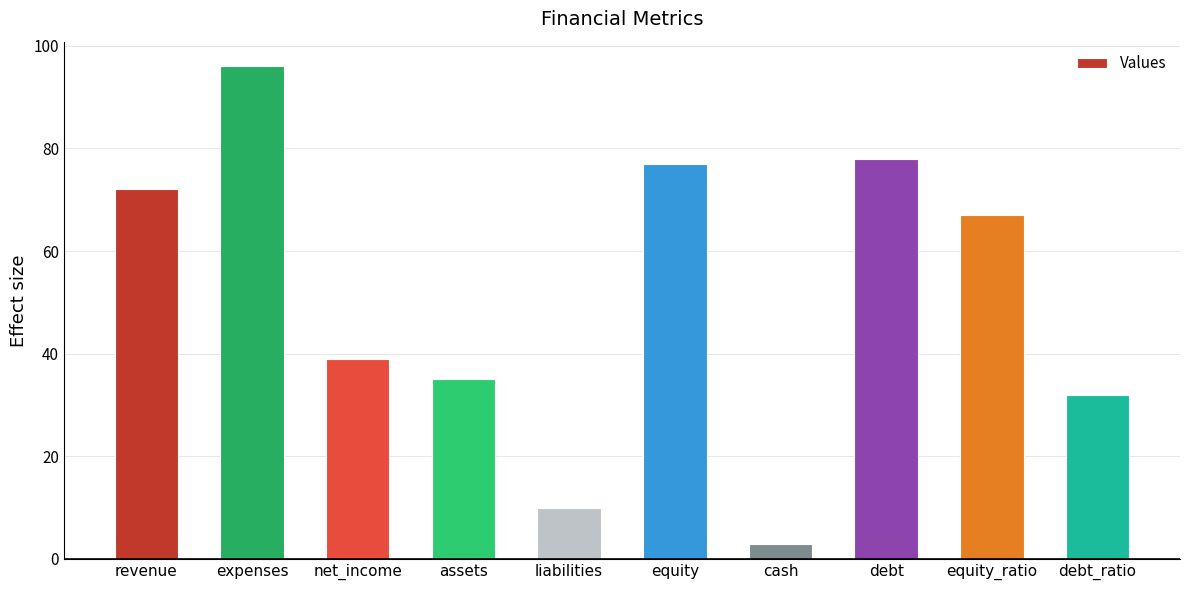

The value at expenses is 152. True or false?

False